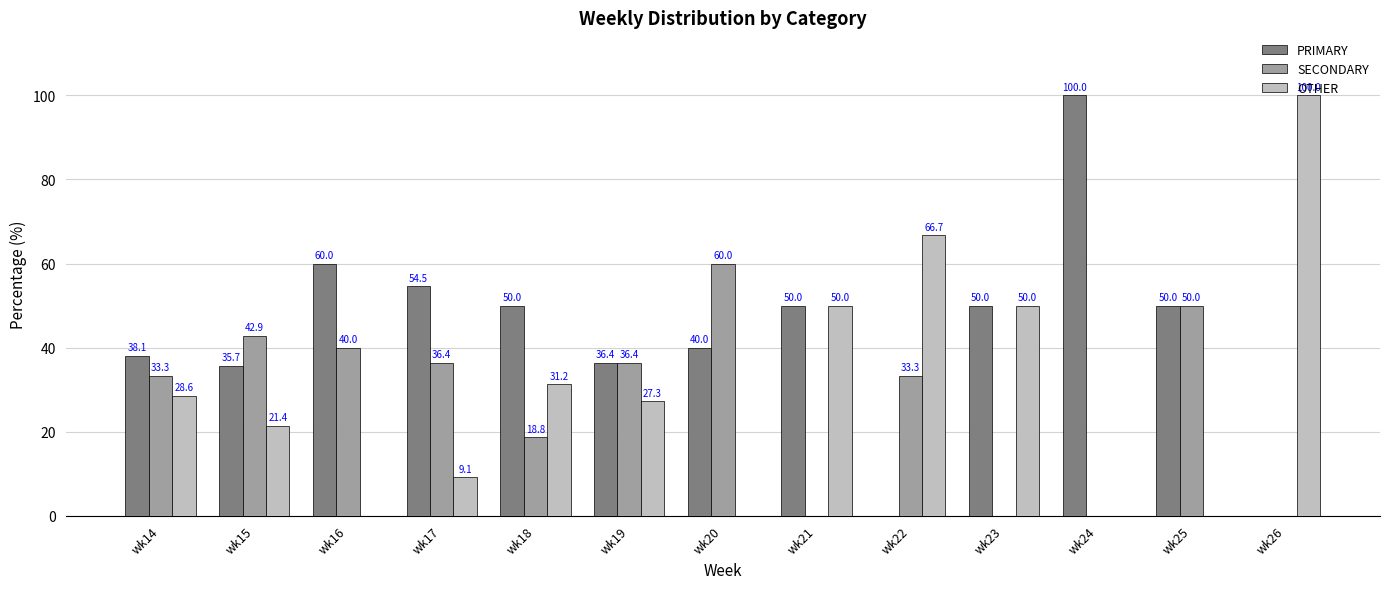

What is the approximate value of PRIMARY at wk14?

38.1